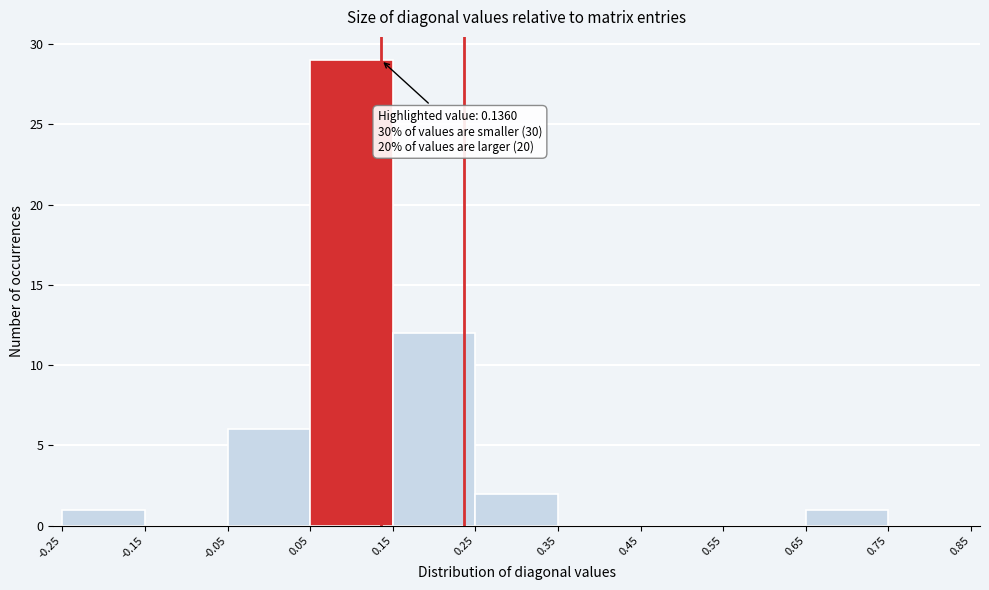

Which range on the x-axis has the tallest bar?

0.05 to 0.15